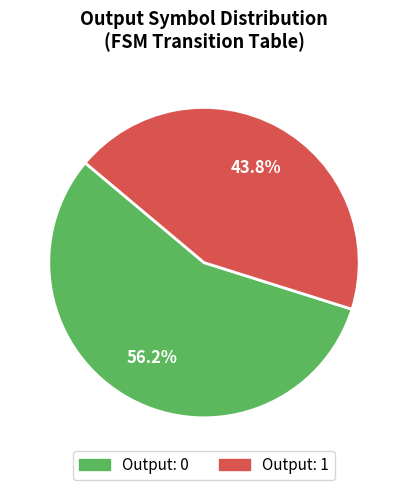

Does any single category account for the majority?

Yes